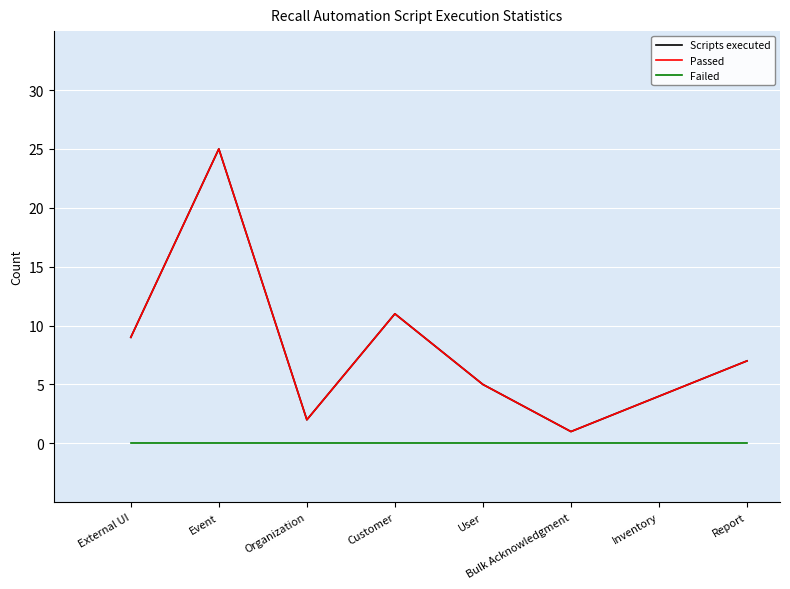

Does the chart display data point markers on the line(s)?

No